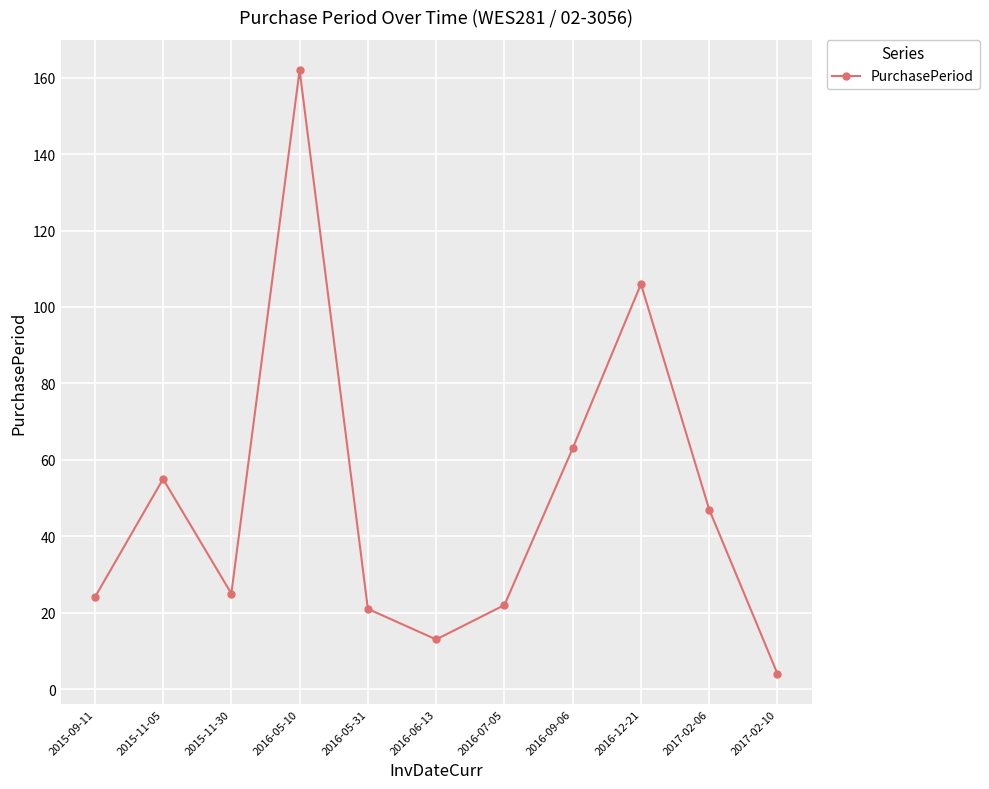

At which category does the data reach its first local valley?

2015-11-30